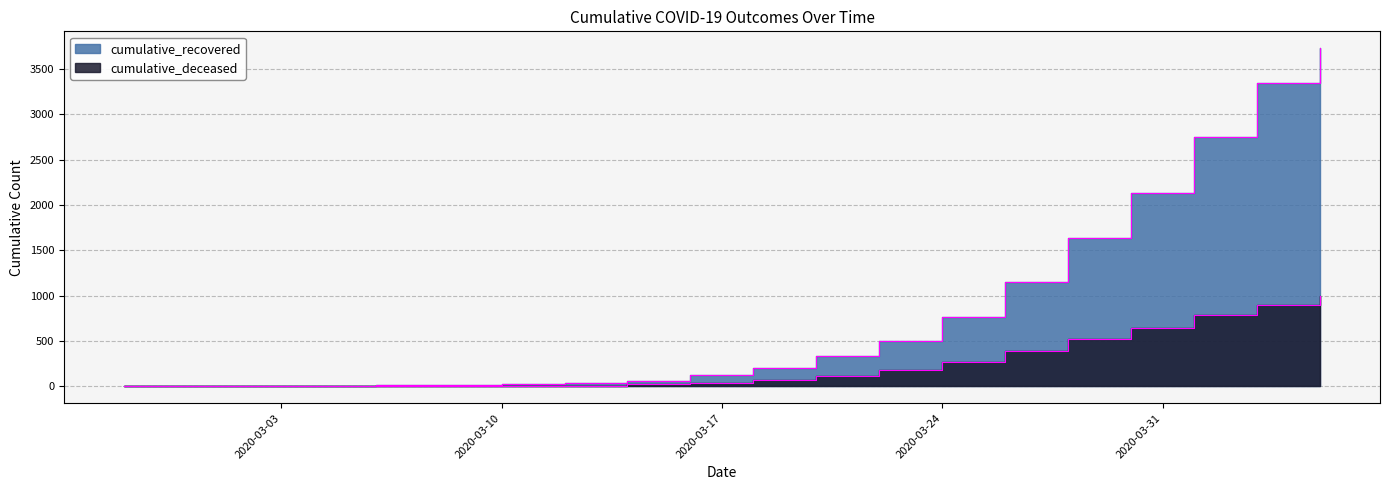

What is the average value of the cumulative_deceased series?

245